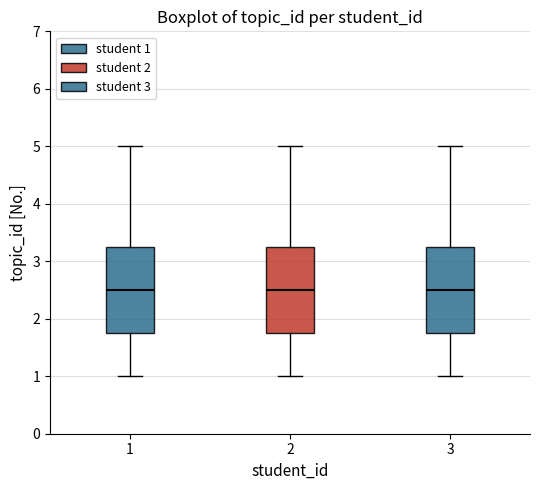

Where does the lower whisker of the box at x = 2 end on the y-axis? The values are not printed on the chart, so give them approximately, as read against the axis.

1.0